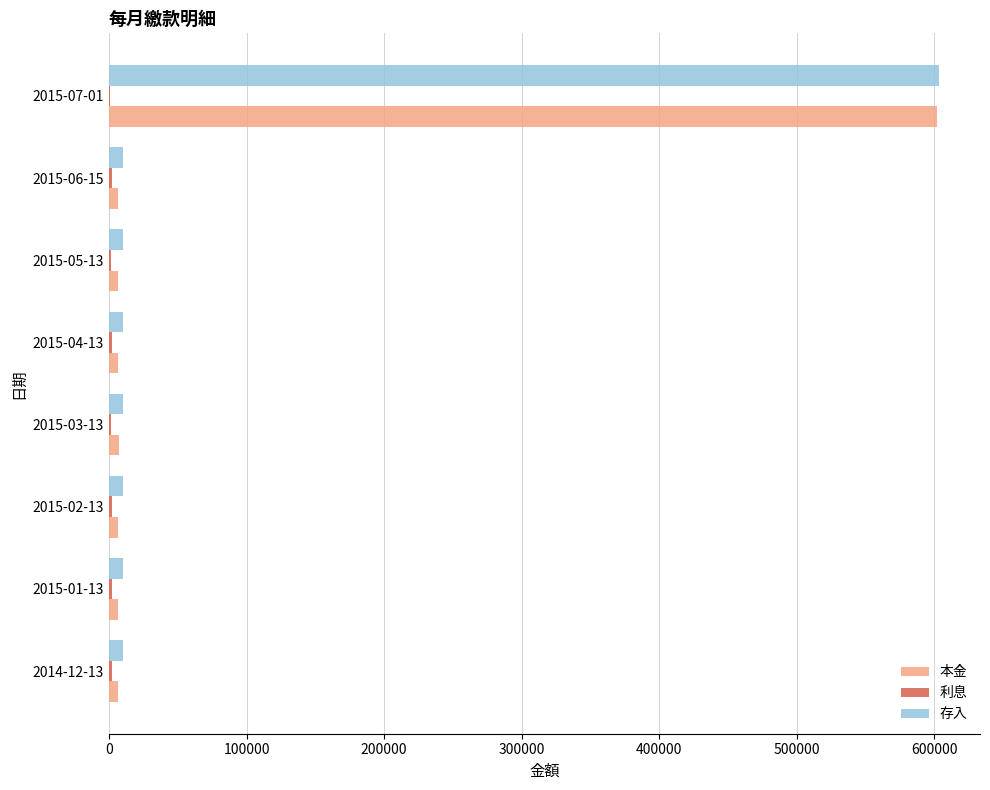

At which category is the sum across all series the highest?

2015-07-01